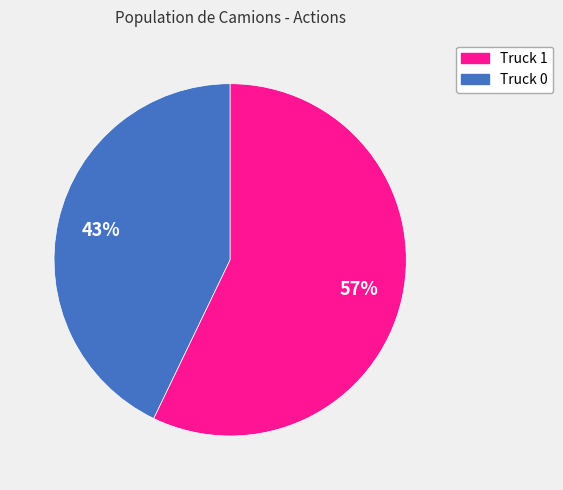

Is there a majority slice in this chart?

Yes